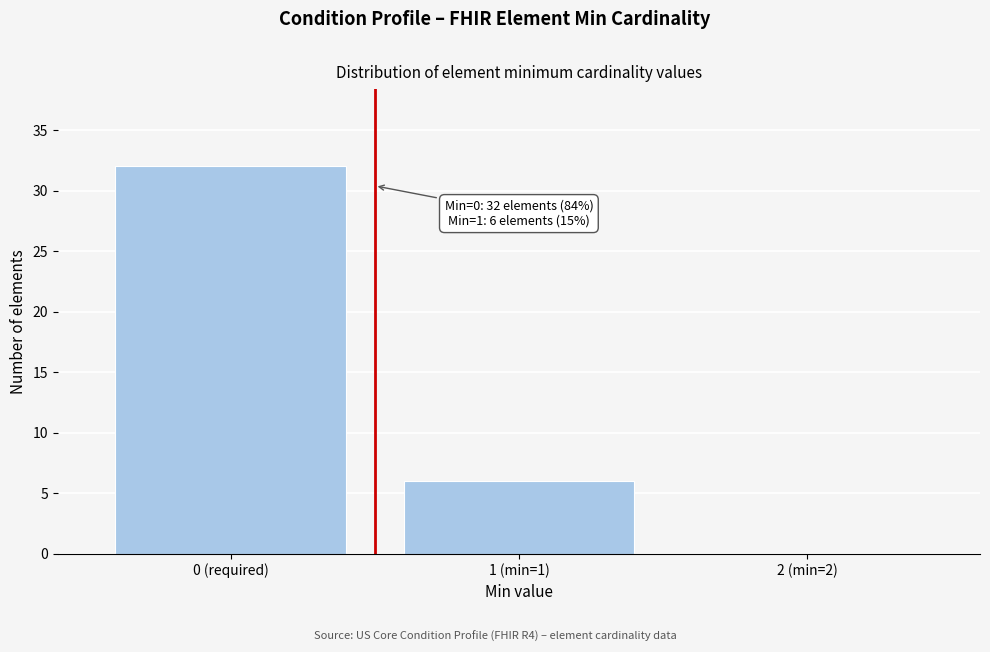

Reading left to right, list all the values displayed in this chart.

0 (required)=32	1 (min=1)=6	2 (min=2)=0